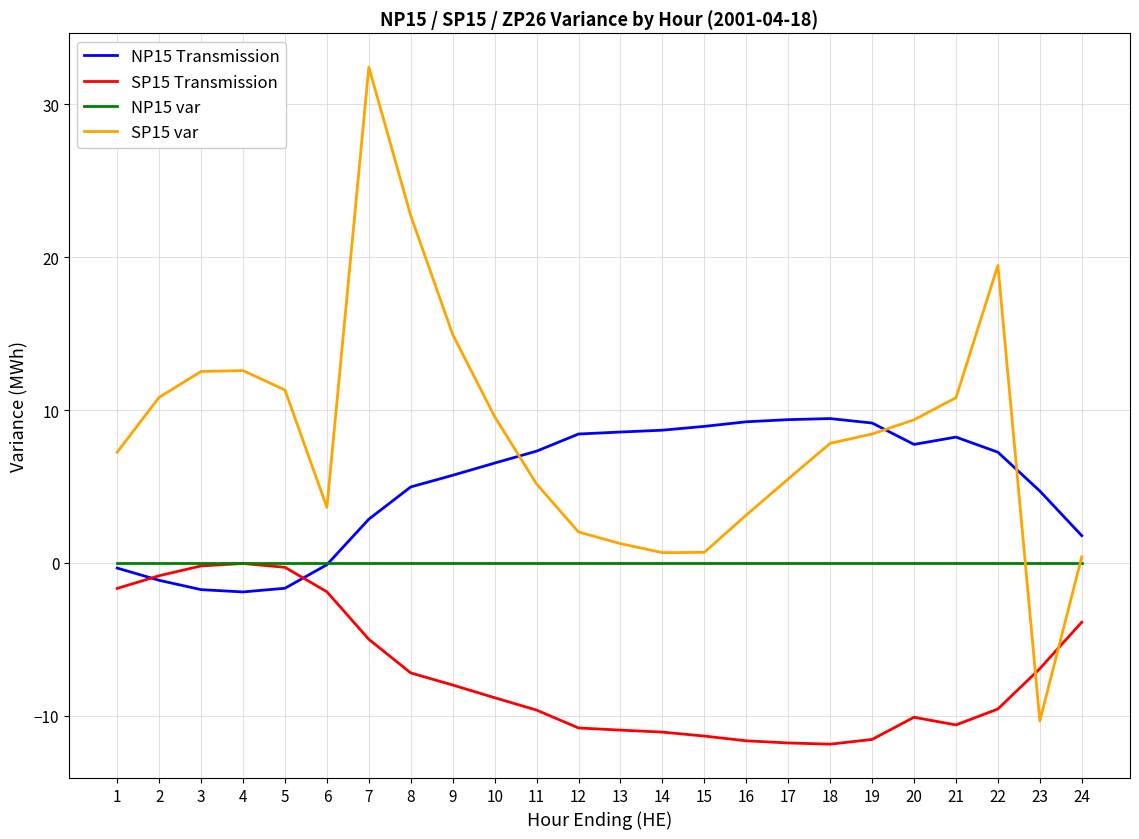

What is the minimum value shown in the chart?

-11.9